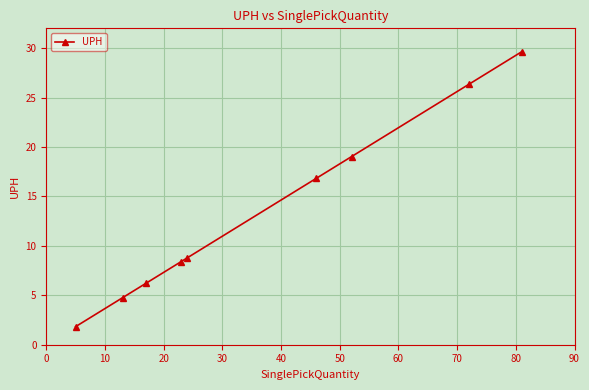

Is this an area chart (filled region under the line)?

No